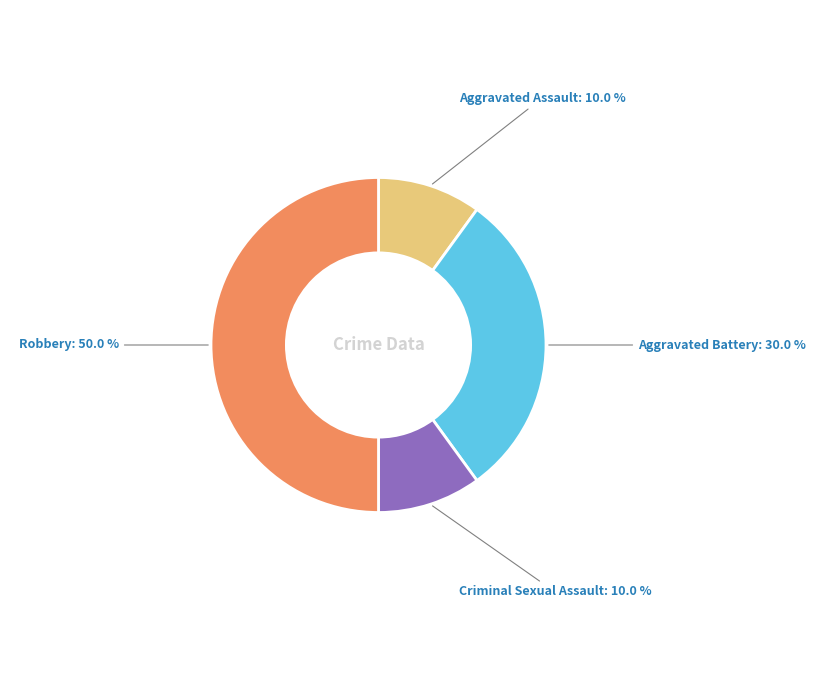

Is Aggravated Battery the majority of the pie?

No